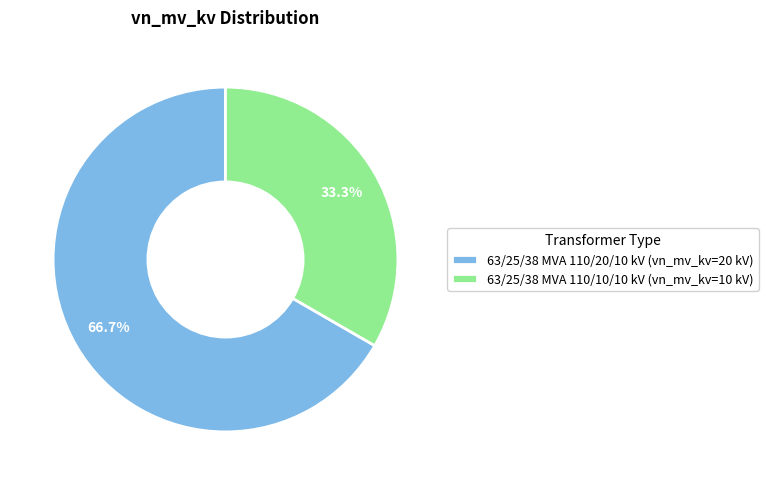

The 63/25/38 MVA 110/20/10 kV slice represents 67% of the pie. True or false?

True